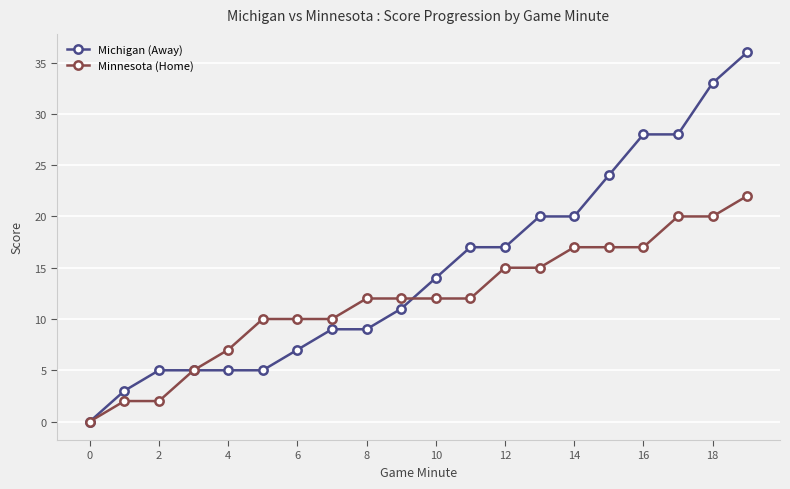

What is the maximum value for Minnesota (Home)?

22